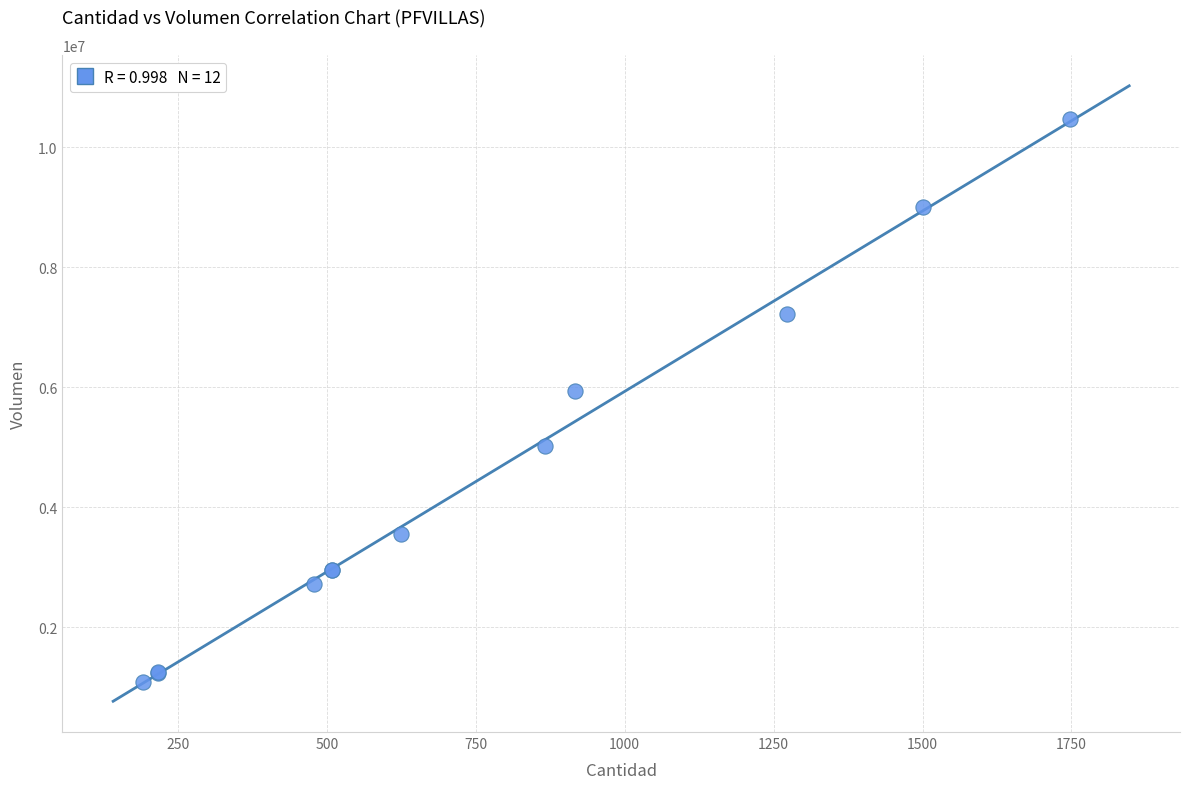

What Y value in the scatter plot is closest to 5785350?

5944840